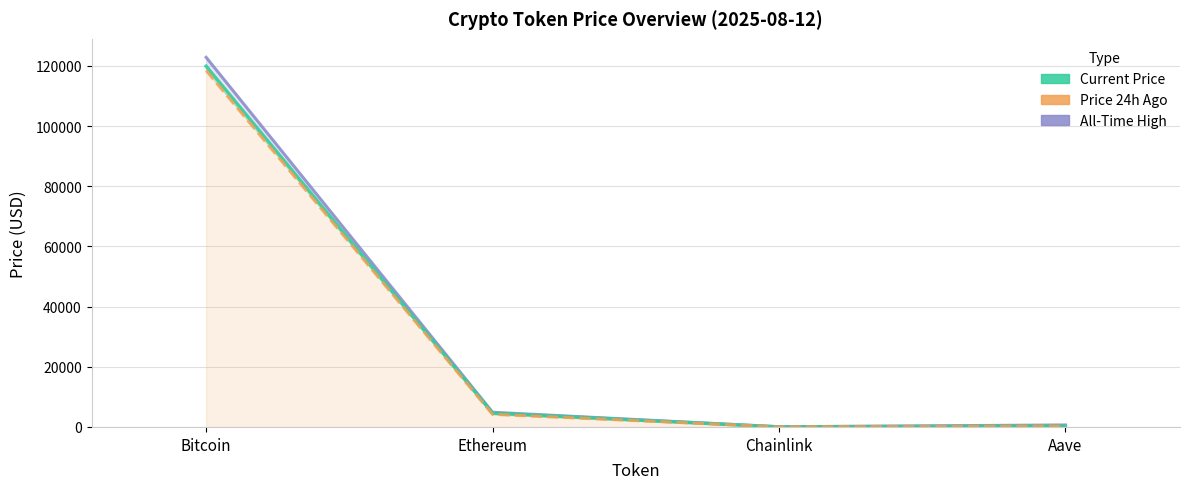

What is the difference between the second highest and second lowest values in the All-Time High series?

4216.6